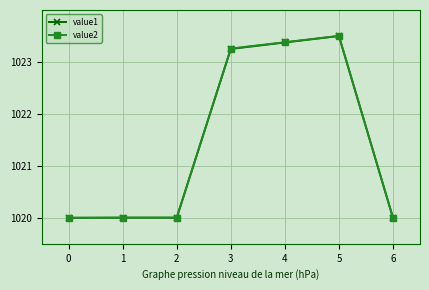

Between 1 and 5, which series saw the biggest shift?

value2